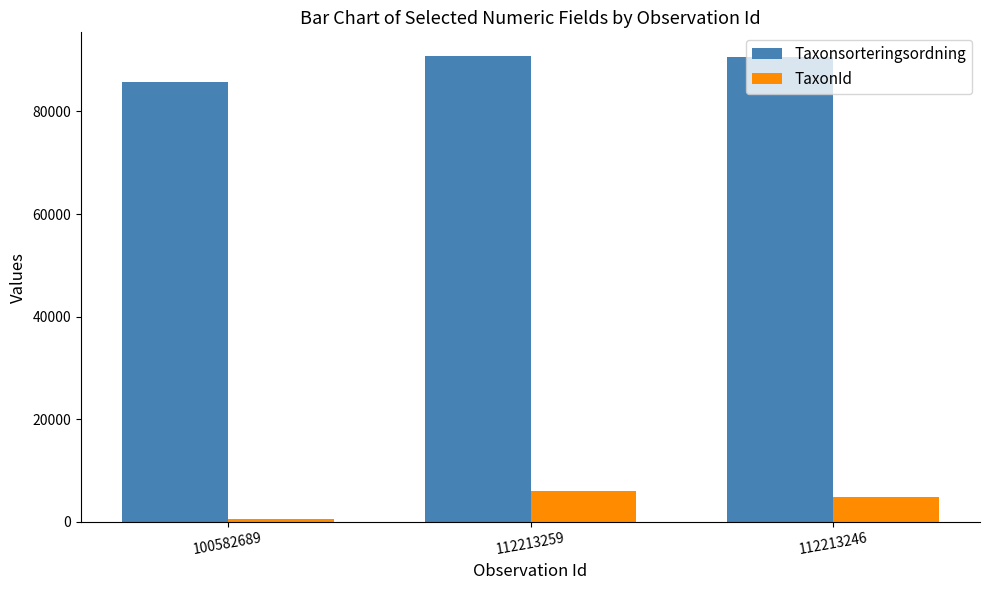

The value of Taxonsorteringsordning at 112213246 is 90519. True or false?

True